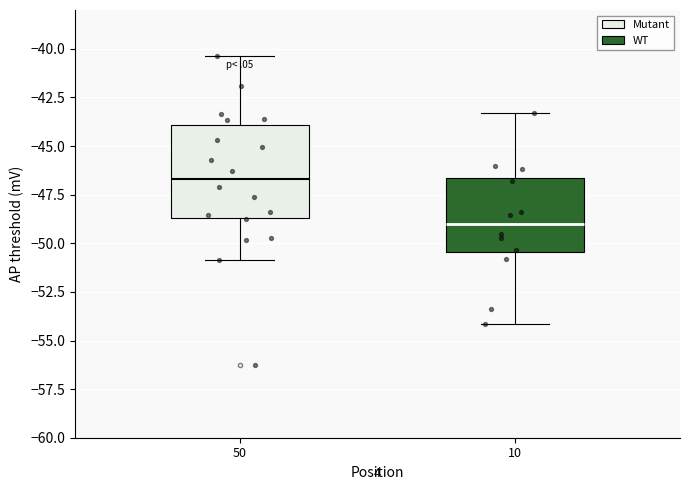

Which box has the lowest median line?

10